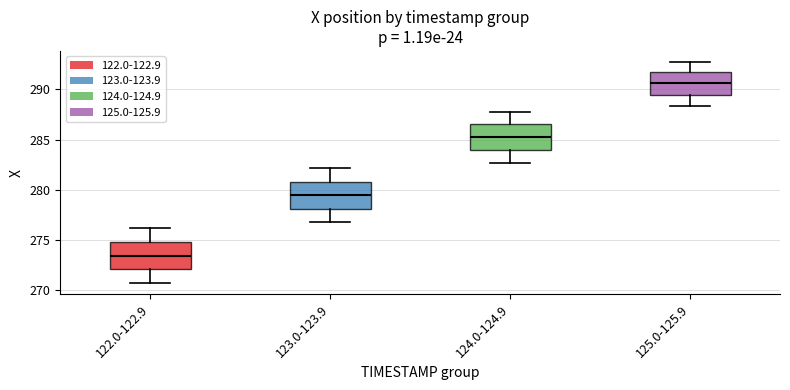

Where does the median line of the box for 123.0-123.9 sit on the y-axis? The values are not printed on the chart, so give them approximately, as read against the axis.

279.5